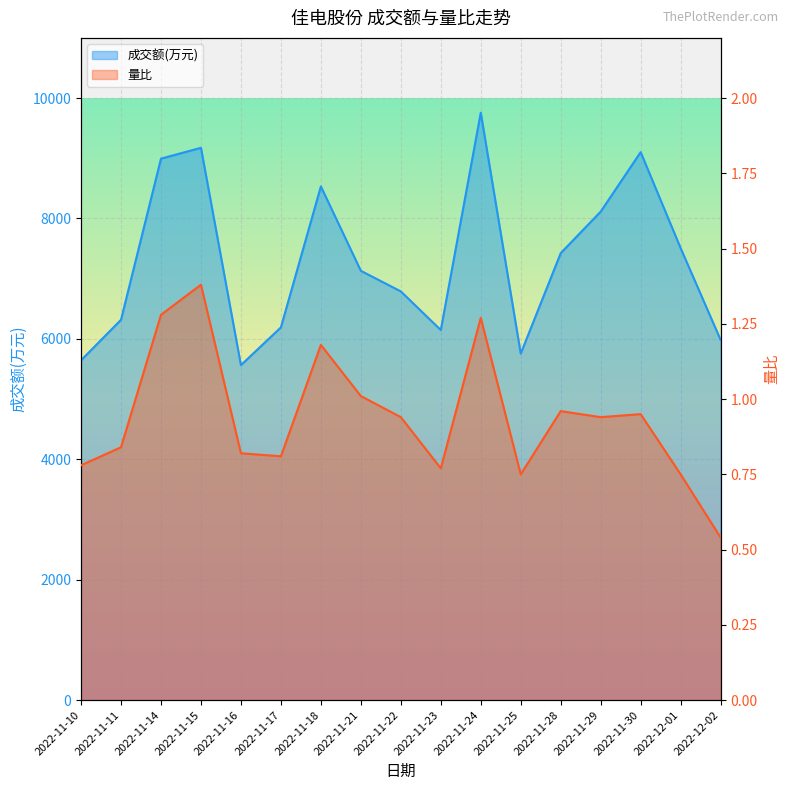

True or false: 成交额(万元) and 量比 cross at least once.

False